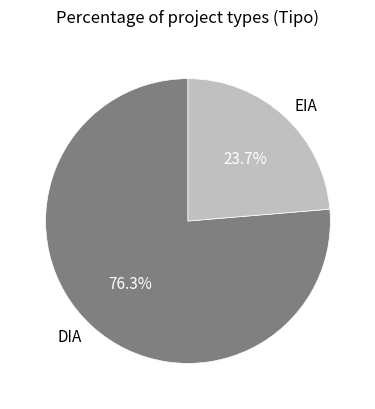

Approximately how many times larger is the value at DIA compared to EIA?

3.2